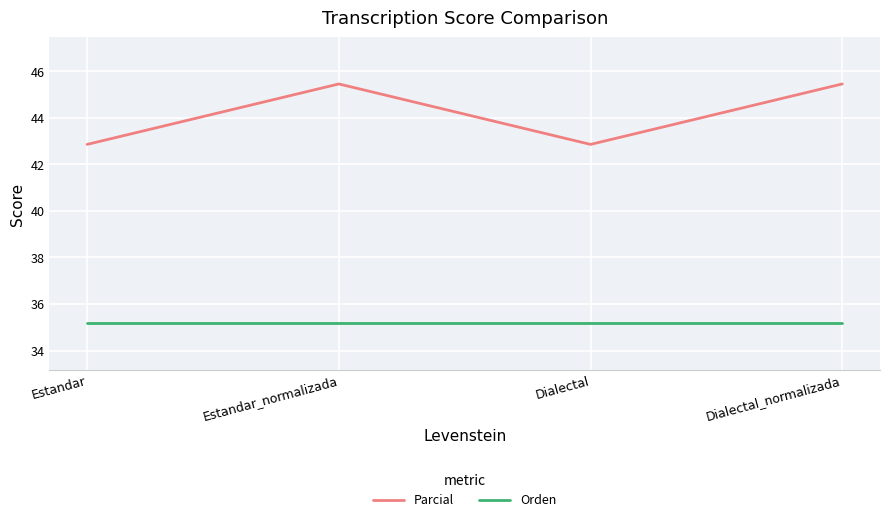

What is the maximum value for Parcial?

45.5